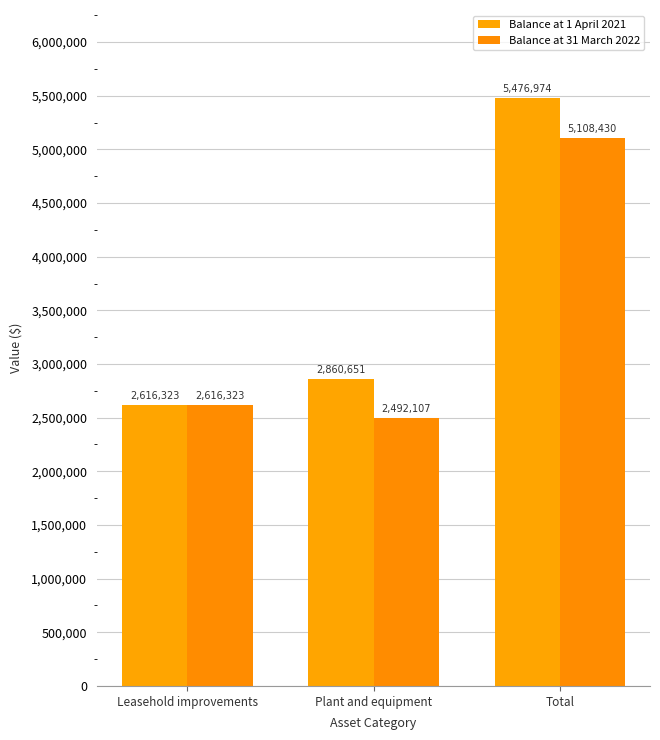

Which label corresponds to the smallest value in the chart?

Plant and equipment